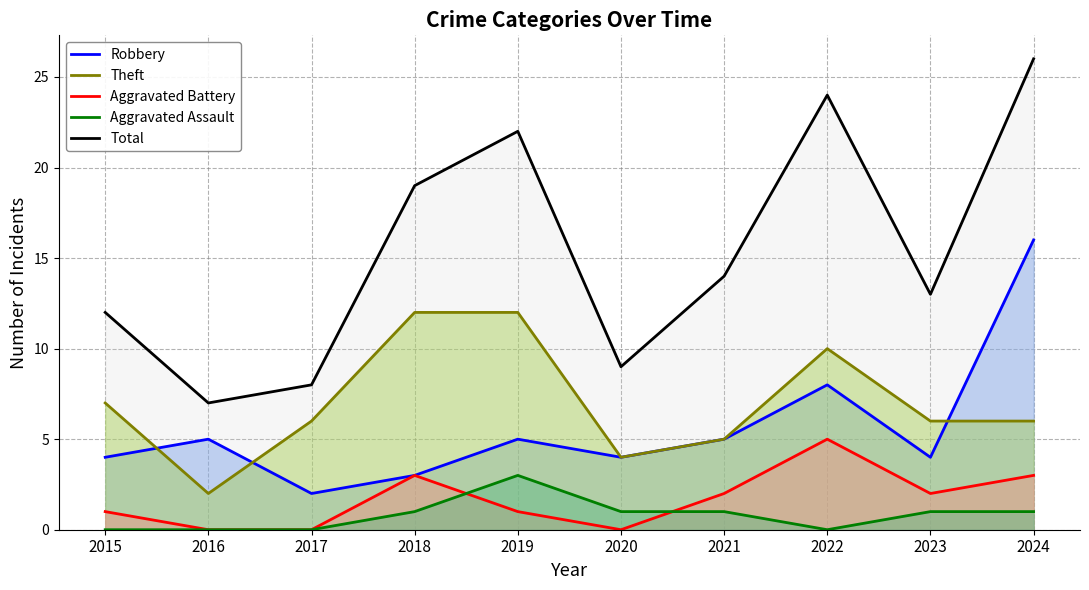

Is it true that Aggravated Battery equals 2 at 2022?

False